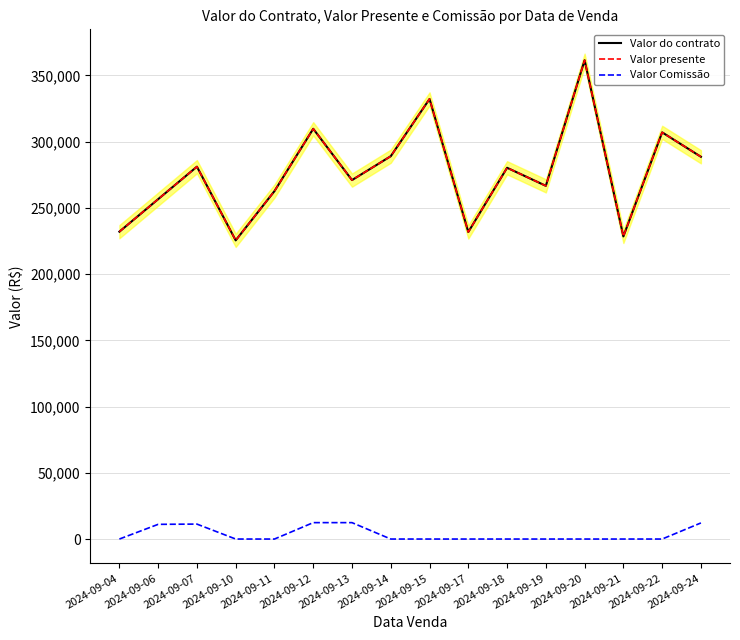

What is the sum of all Valor Comissão values?

59308.0